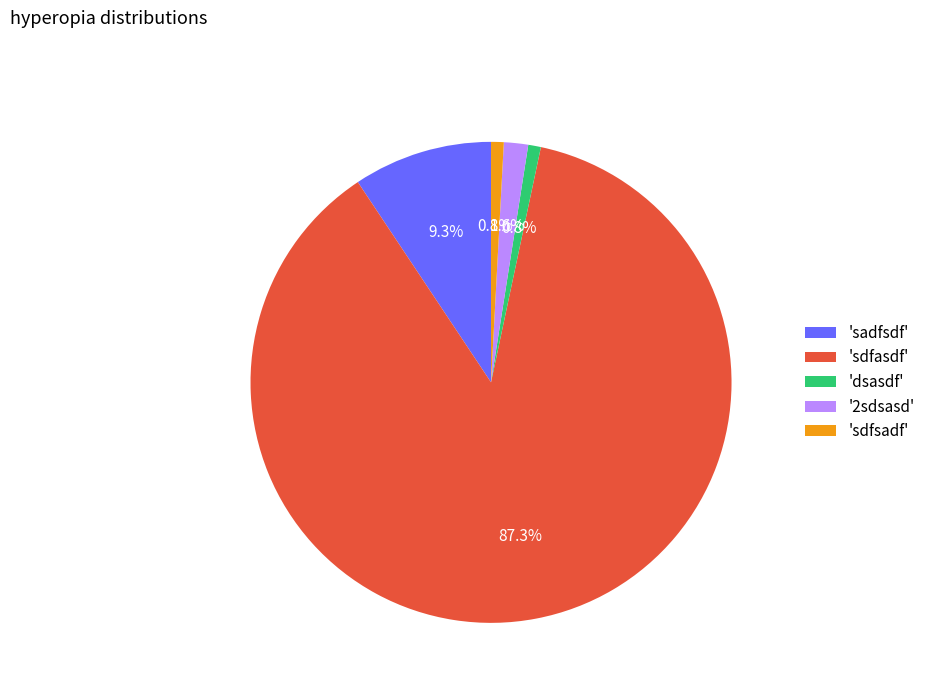

Count the number of slices in the pie.

5